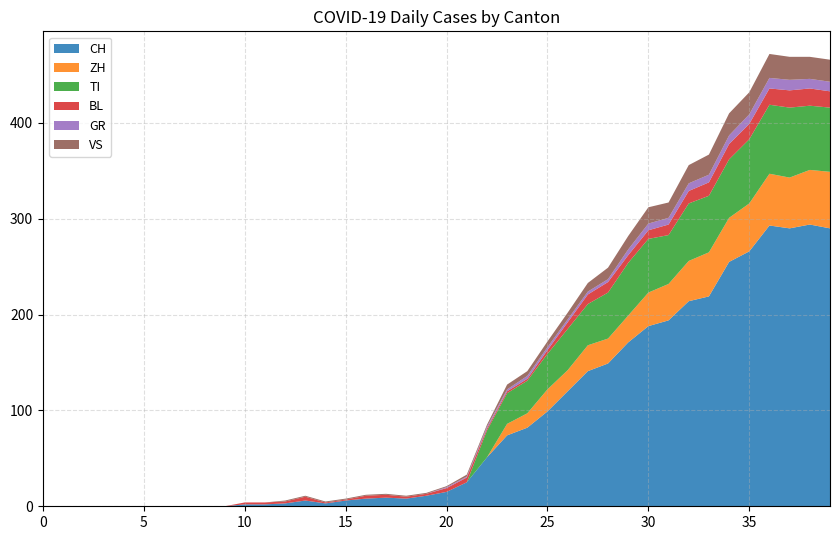

Reading left to right, what are all the values shown in this chart?

CH: 0=0	1=0	2=0	3=0	4=0	5=0	6=0	7=0	8=0	9=0	10=2	11=2	12=3	13=6	14=3	15=6	16=8	17=9	18=8	19=11	20=15	21=25	22=51	23=74	24=82	25=99	26=120	27=141	28=149	29=171	30=188	31=194	32=214	33=219	34=255	35=266	36=293	37=290	38=294	39=290
ZH: 0=0	1=0	2=0	3=0	4=0	5=0	6=0	7=0	8=0	9=0	10=0	11=0	12=0	13=0	14=0	15=0	16=0	17=0	18=0	19=0	20=0	21=0	22=0	23=12	24=15	25=23	26=22	27=27	28=26	29=28	30=35	31=38	32=42	33=46	34=46	35=50	36=54	37=53	38=57	39=59
TI: 0=0	1=0	2=0	3=0	4=0	5=0	6=0	7=0	8=0	9=0	10=0	11=0	12=0	13=0	14=0	15=0	16=0	17=0	18=0	19=0	20=0	21=0	22=28	23=32	24=34	25=37	26=43	27=43	28=48	29=55	30=56	31=51	32=60	33=59	34=61	35=67	36=72	37=73	38=67	39=67
BL: 0=0	1=0	2=0	3=0	4=0	5=0	6=0	7=0	8=0	9=0	10=2	11=2	12=2	13=4	14=1	15=1	16=3	17=3	18=2	19=2	20=4	21=5	22=2	23=2	24=2	25=4	26=7	27=10	28=11	29=8	30=9	31=11	32=13	33=14	34=16	35=16	36=17	37=18	38=18	39=17
GR: 0=0	1=0	2=0	3=0	4=0	5=0	6=0	7=0	8=0	9=0	10=0	11=0	12=0	13=0	14=0	15=0	16=0	17=0	18=0	19=0	20=1	21=1	22=2	23=2	24=3	25=3	26=3	27=3	28=3	29=6	30=7	31=7	32=8	33=8	34=9	35=10	36=11	37=11	38=10	39=10
VS: 0=0	1=0	2=0	3=0	4=0	5=0	6=0	7=0	8=0	9=0	10=0	11=0	12=1	13=1	14=1	15=1	16=1	17=1	18=1	19=1	20=1	21=2	22=2	23=5	24=5	25=6	26=7	27=9	28=12	29=14	30=17	31=16	32=19	33=21	34=23	35=23	36=25	37=24	38=23	39=23